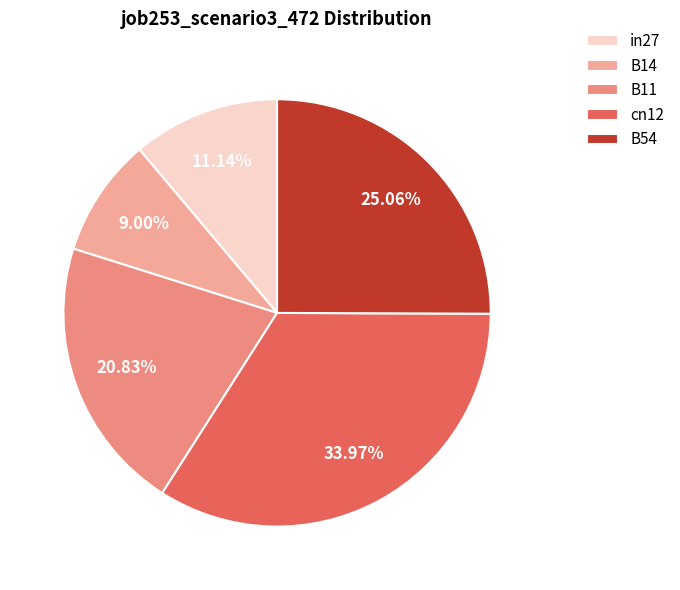

True or false: cn12 accounts for 34% of the total.

True